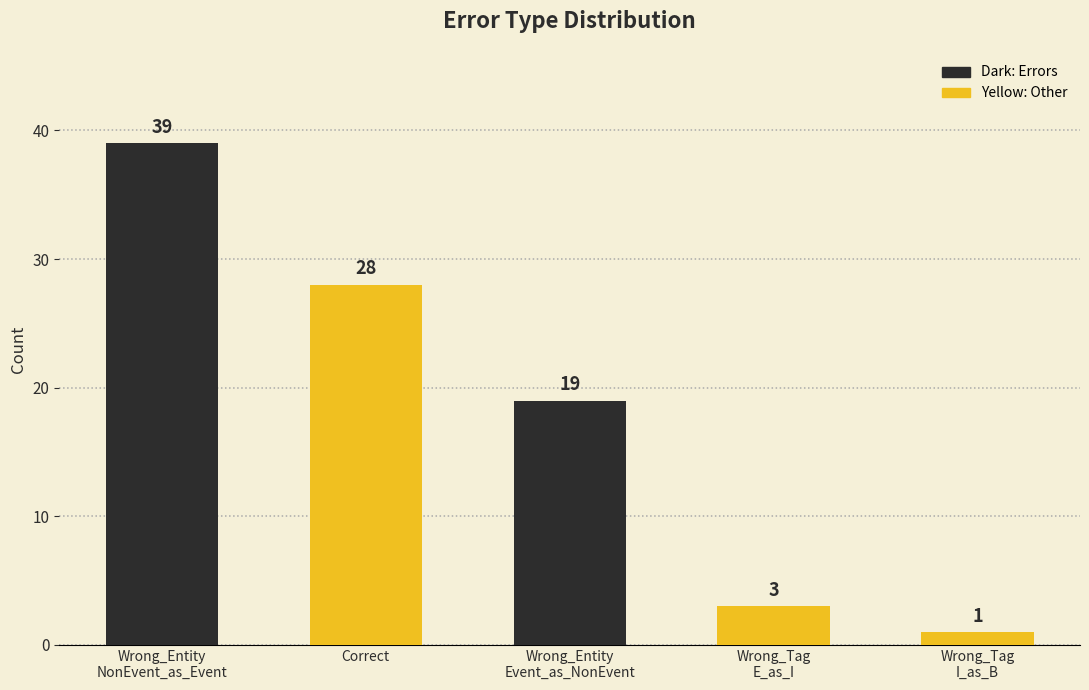

What is the change in value from Correct to Wrong_Tag
I_as_B?

-27